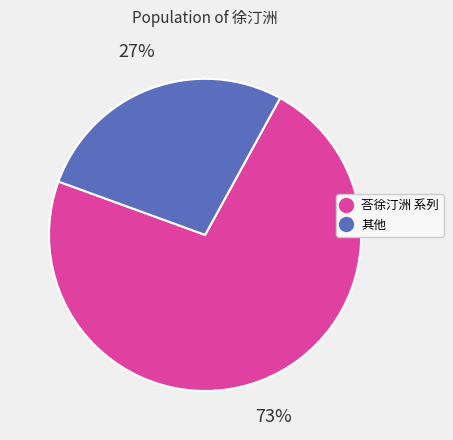

Is there any slice that represents more than half of the pie?

Yes